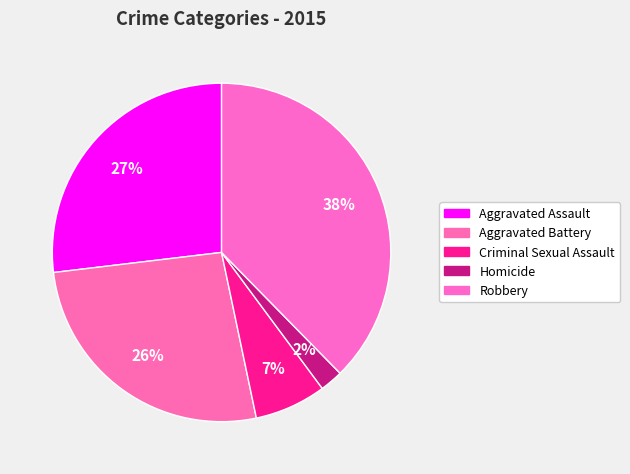

To the nearest percent, what is the average slice percentage?

20%